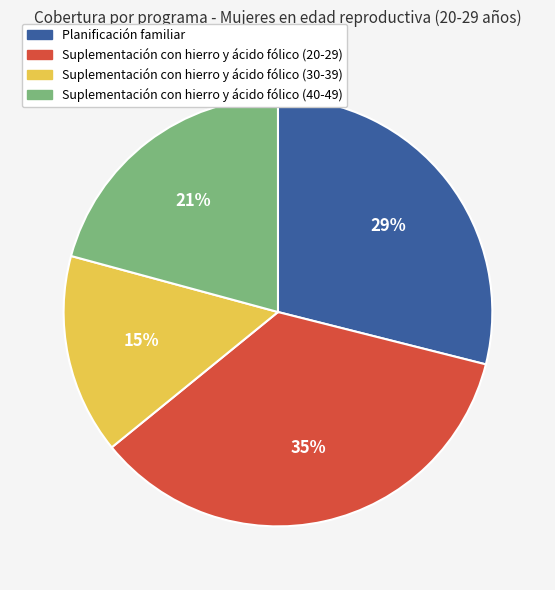

Is there any slice that represents more than half of the pie?

No